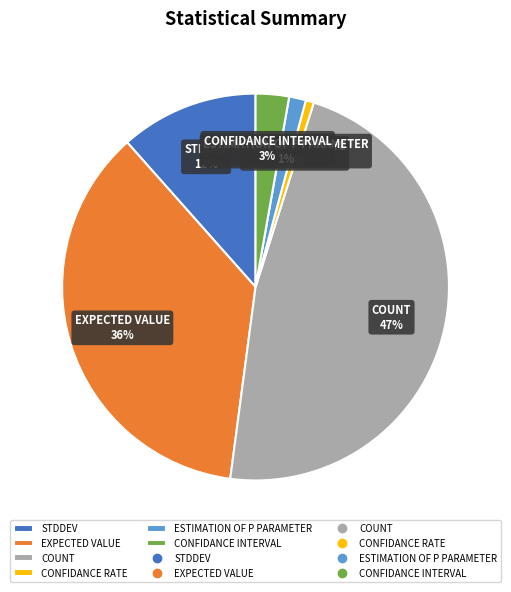

Which category has the biggest portion of the pie?

COUNT